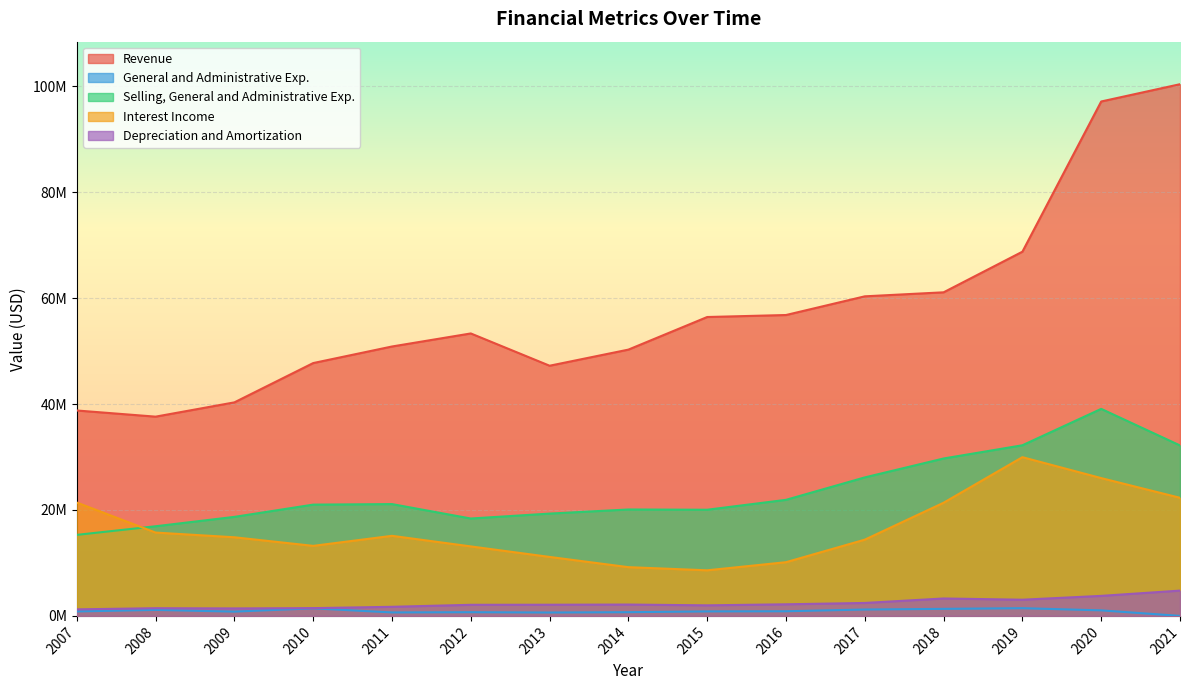

True or false: Depreciation and Amortization and Revenue cross at least once.

False